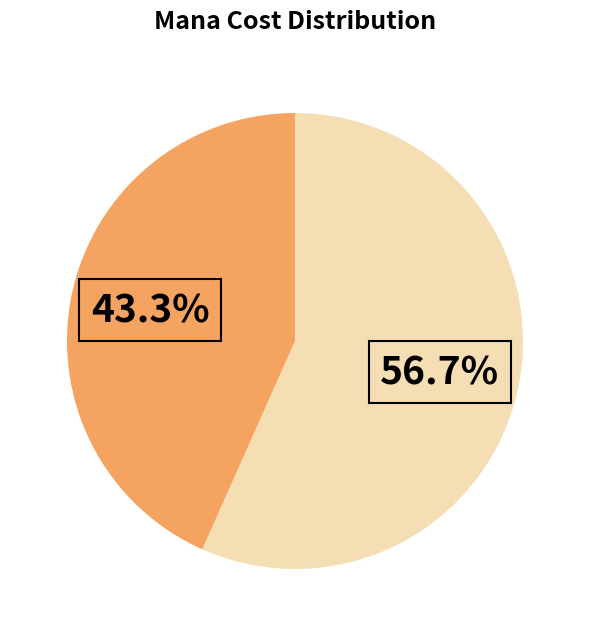

Is there any slice that represents more than half of the pie?

Yes